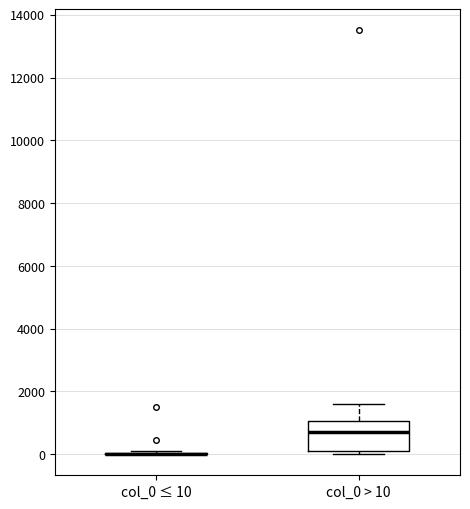

Reading left to right, read every box against the y-axis: the position of its median line, the range the box covers, and the ends of its whiskers. The values are not printed on the chart, so give them approximately, as read against the axis.

col_0 ≤ 10: box collapsed to a line at 0, whiskers 0 to 200
col_0 > 10: median 800, box 0 to 1000, whiskers 0 (just below the box's lower edge) to 1600